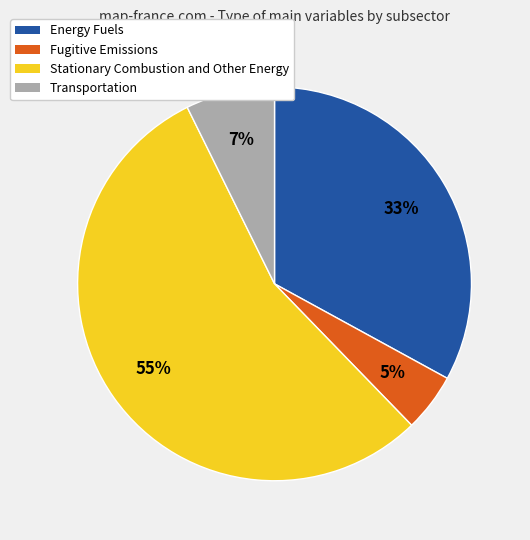

How many segments does this pie chart have?

4